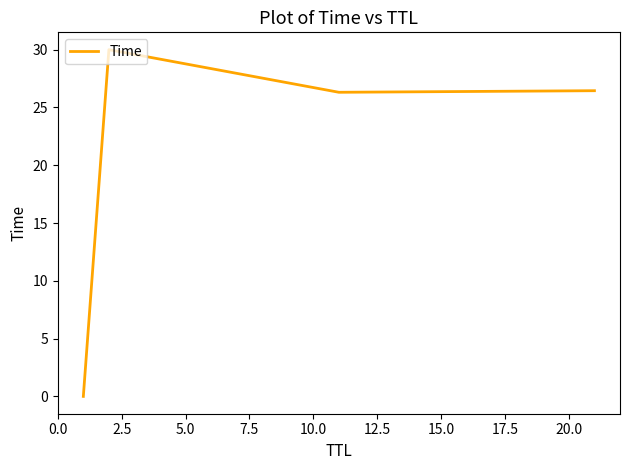

What is the difference between the maximum and minimum values?

30.0